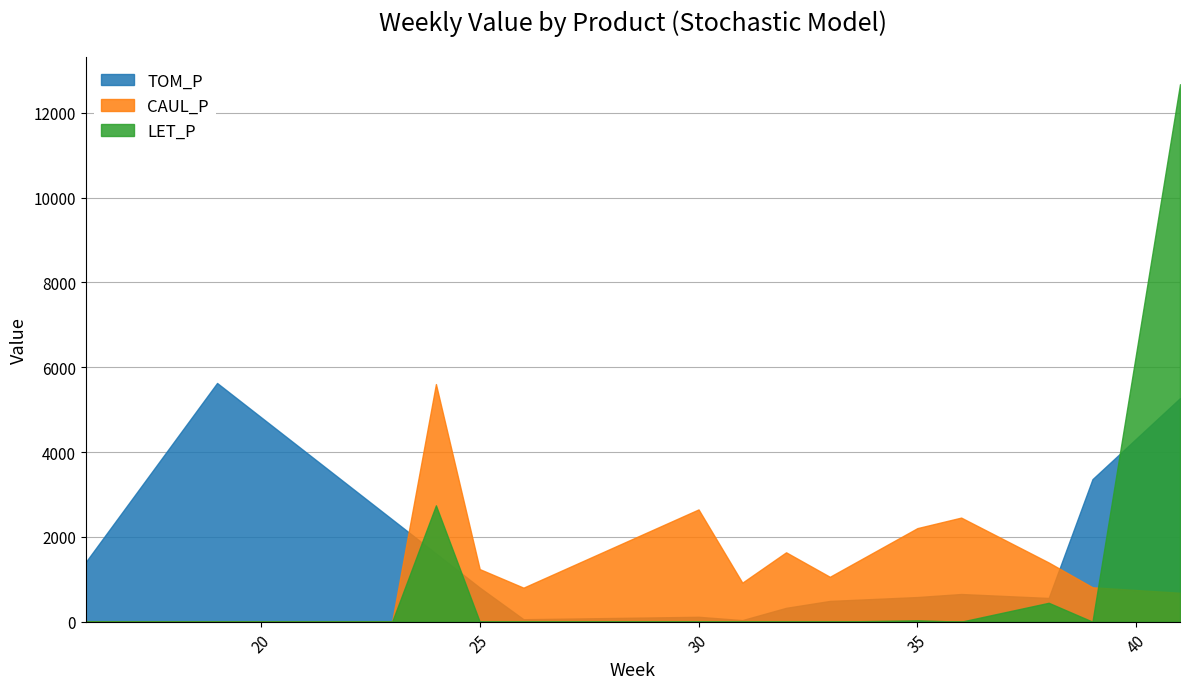

Rank the series by their maximum value, from highest to lowest.

LET_P, TOM_P, CAUL_P